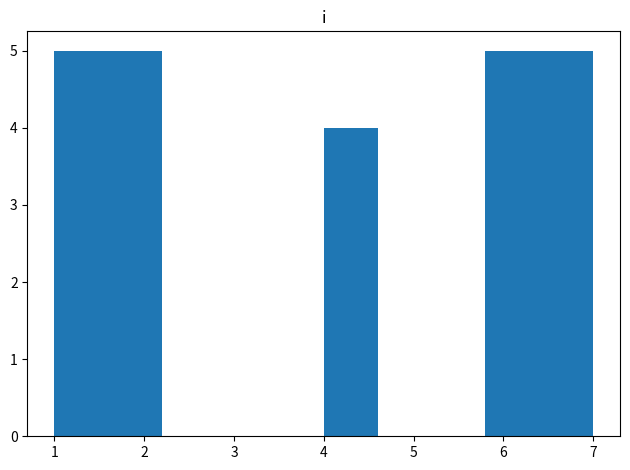

What is the height of the bar covering 6.4 to 7.0 on the x-axis? The values are not printed on the chart, so give them approximately, as read against the axis.

5